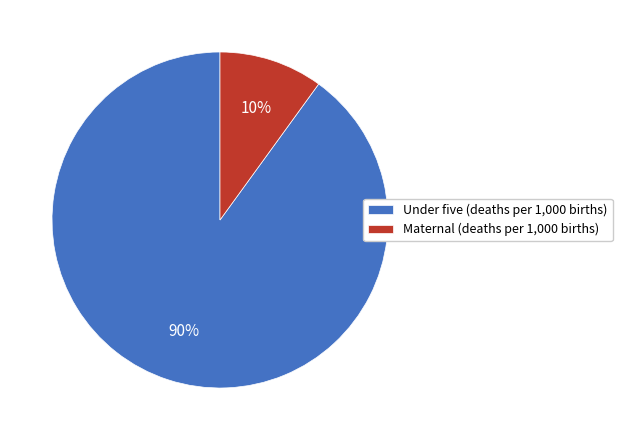

True or false: Under five (deaths per 1,000 births) accounts for 99% of the total.

False